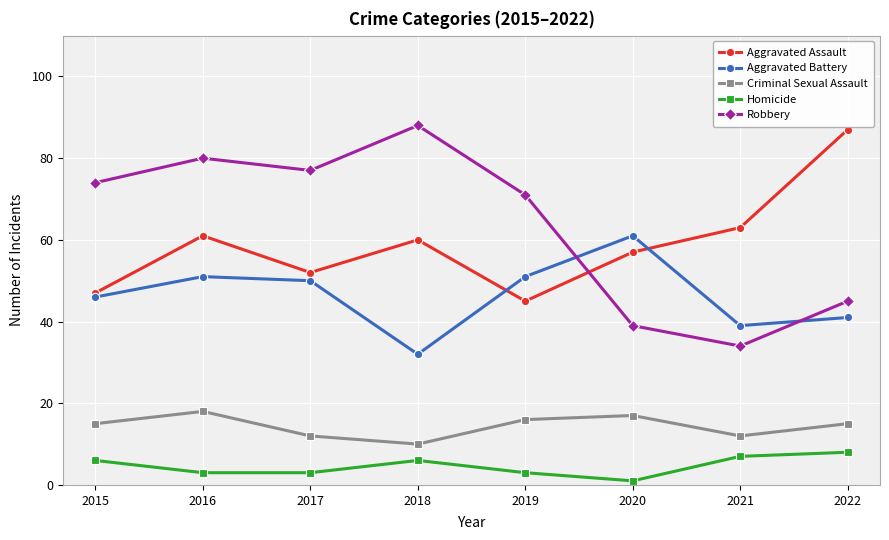

How many interior local peaks does the Aggravated Assault series have?

2